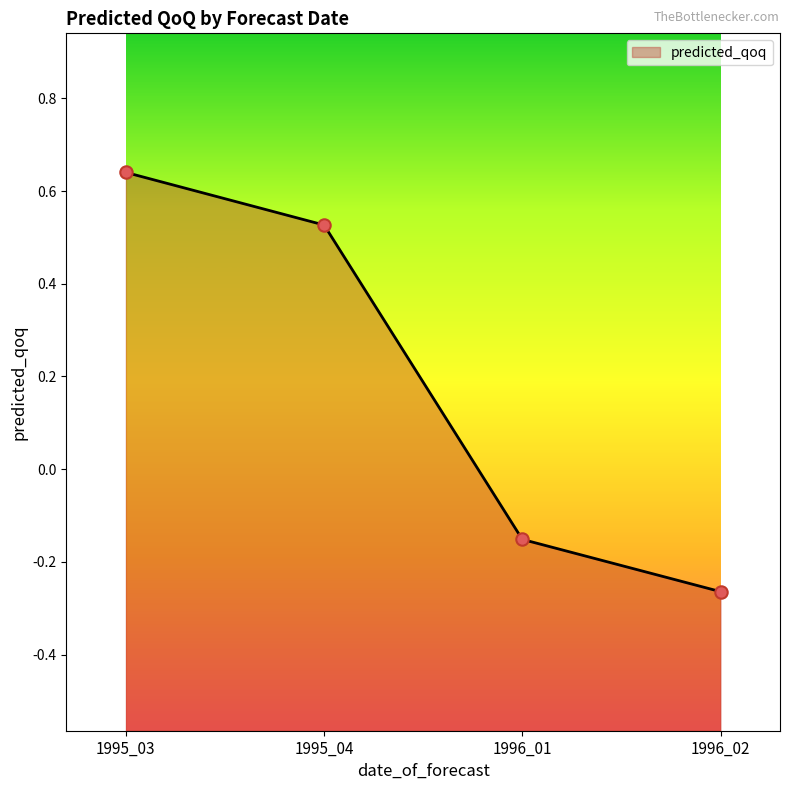

What is the change in value from 1995_04 to 1995_03?

+0.1